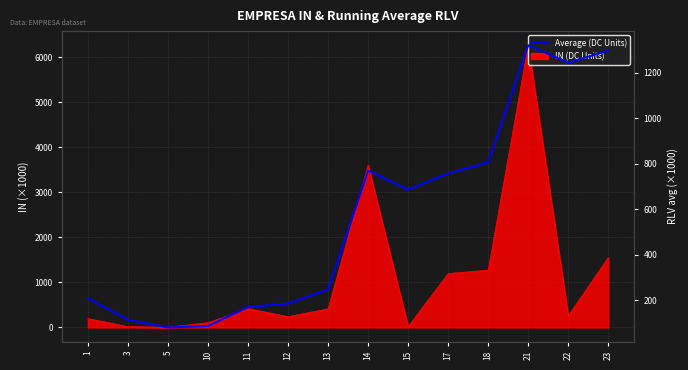

The value at 14 is 768.8. True or false?

True